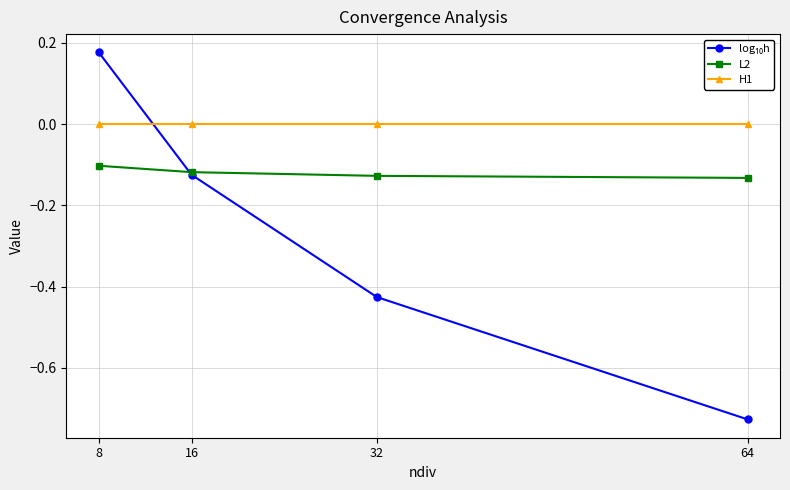

What is the difference between the highest and lowest values at 16?

0.1